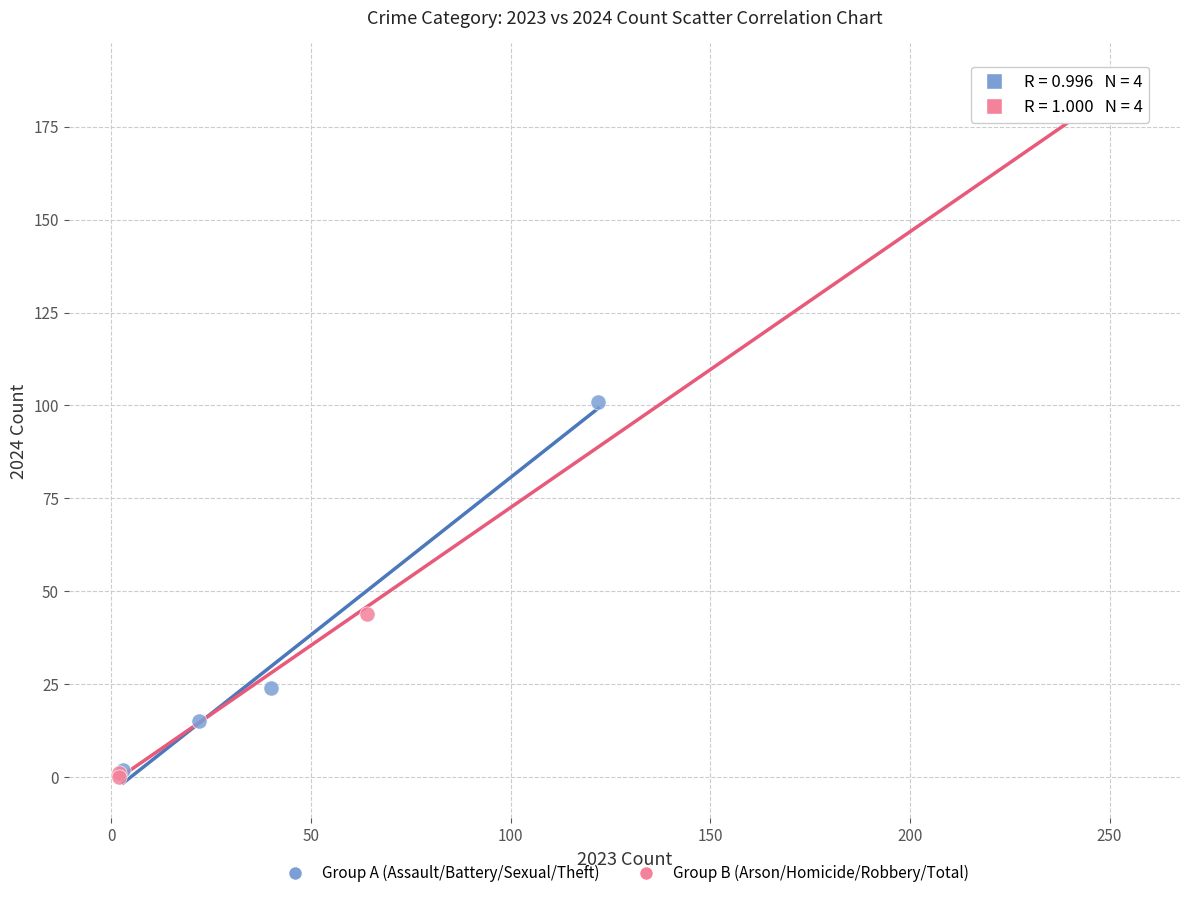

Which series reaches the maximum Y coordinate?

Group B (Arson/Homicide/Robbery/Total)